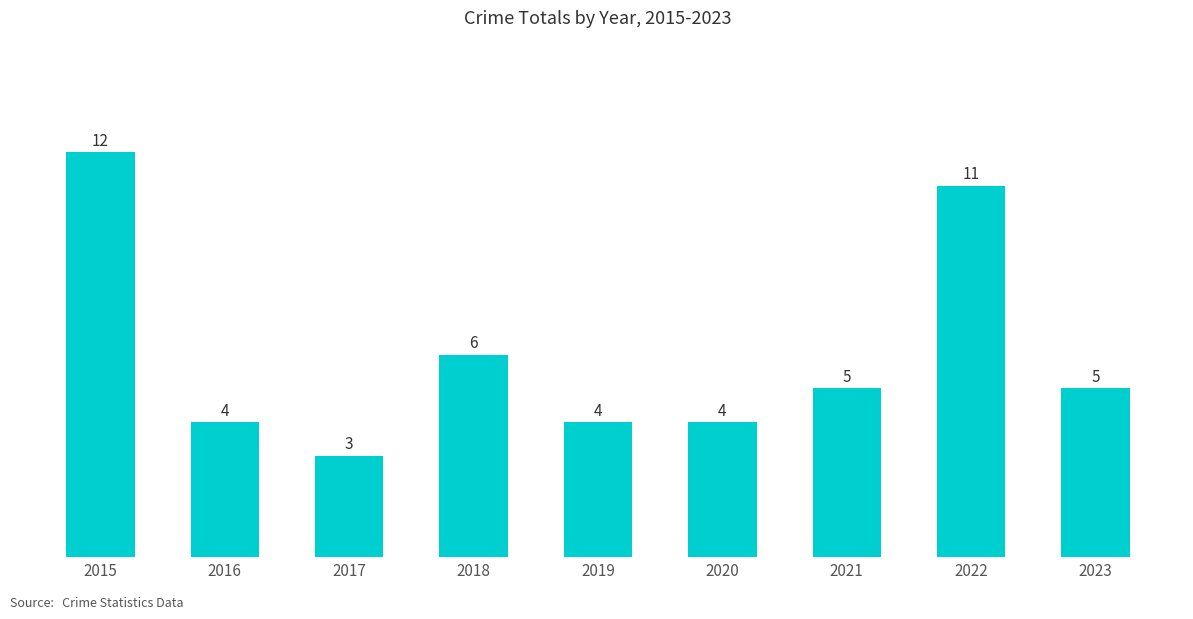

At which label is the value closest to 7?

2018